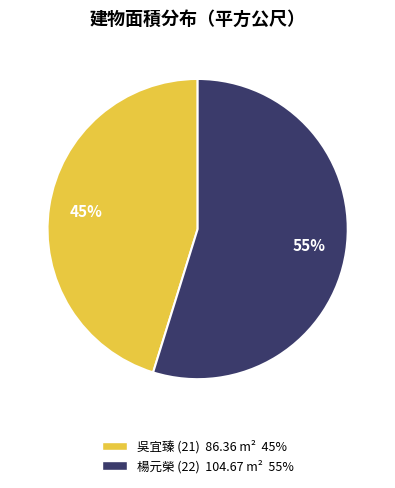

To the nearest percent, what is the average slice percentage?

50%